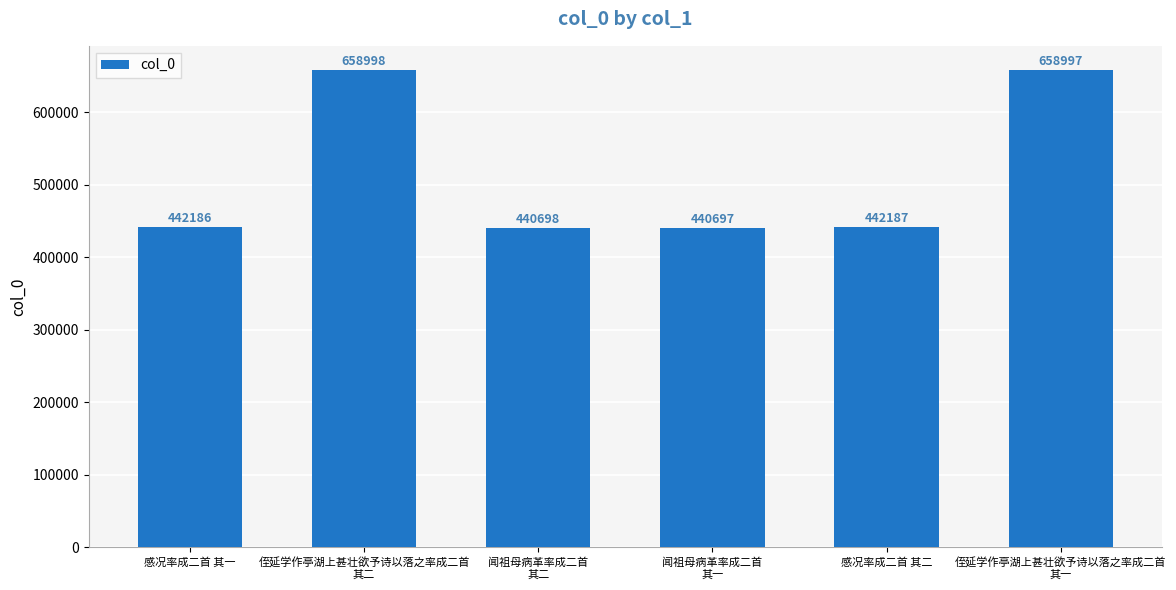

What is the value of the 2nd bar from the left?

658998